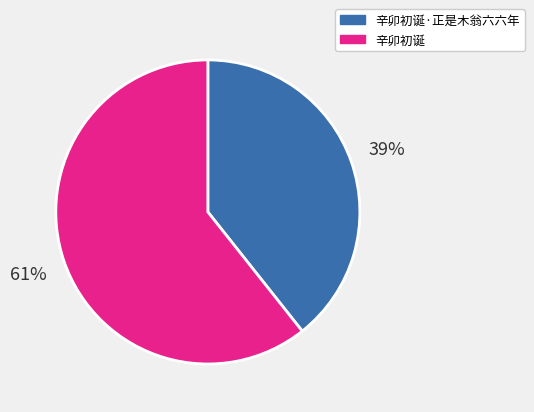

Does 辛卯初诞·正是木翁六六年 represent more than half of the total?

No